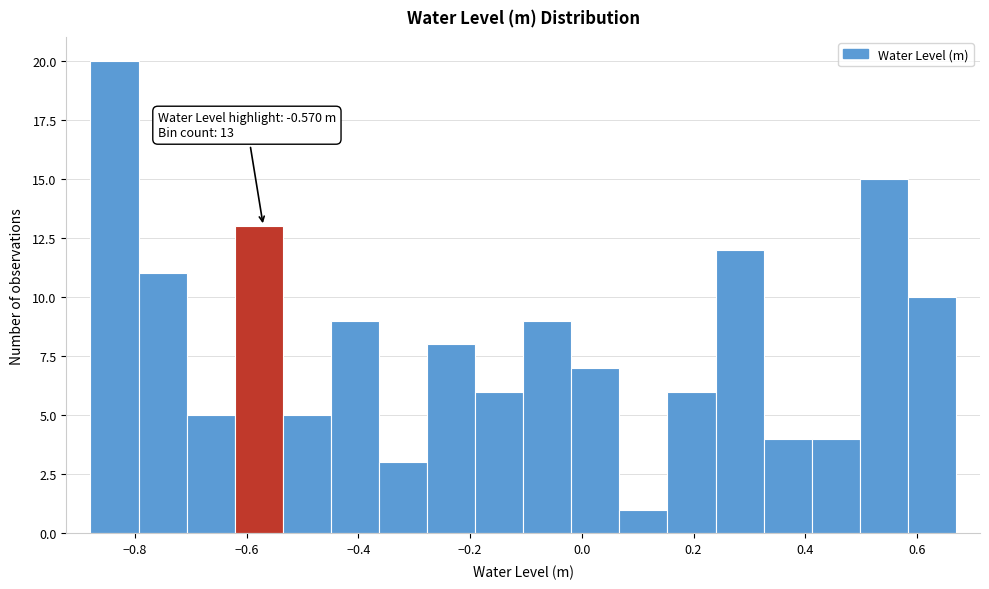

Which range on the x-axis has the tallest bar?

-0.88 to -0.80